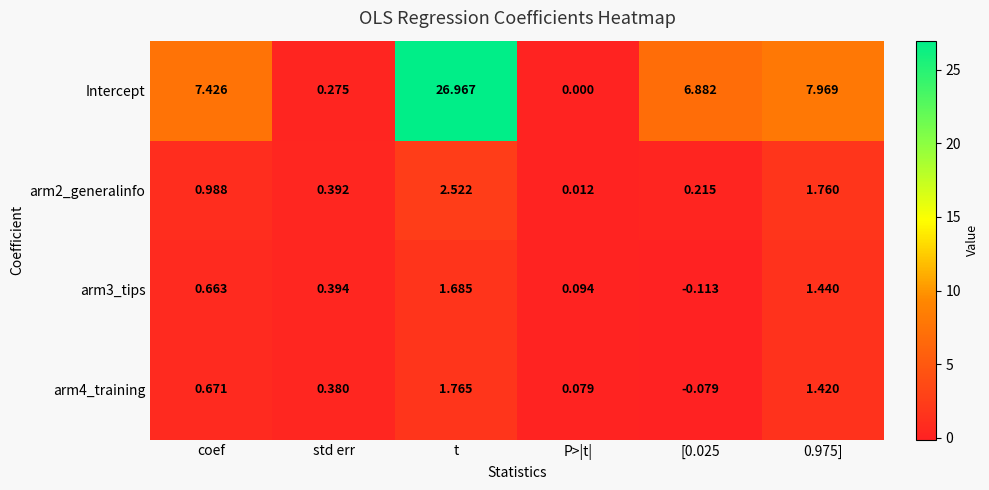

Which series has the widest spread of values?

Intercept